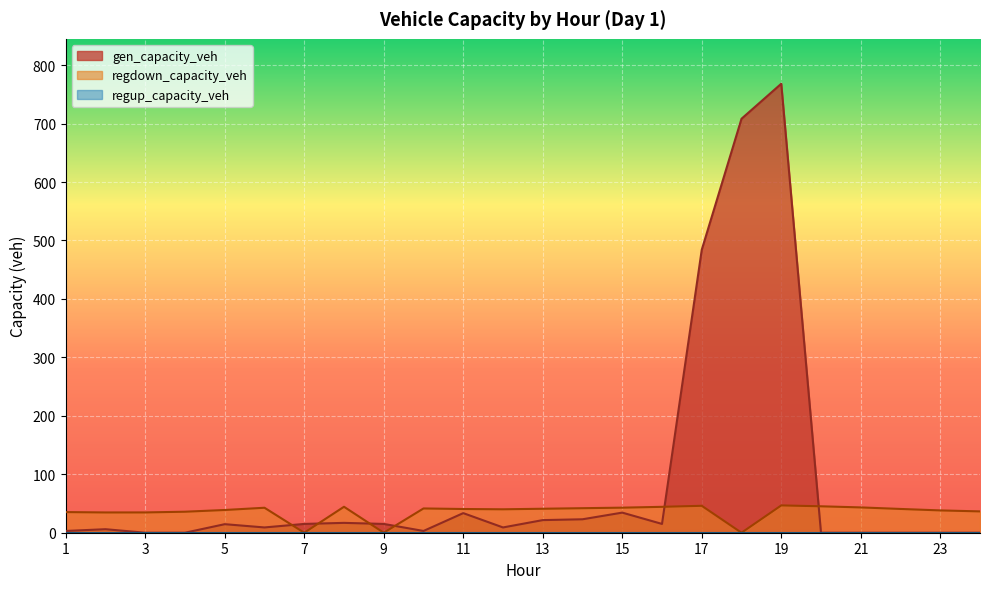

Read the gen_capacity_veh value at 10.

3.0